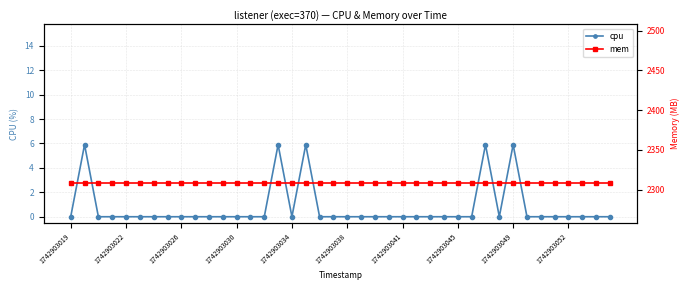

True or false: mem and cpu cross at least once.

False